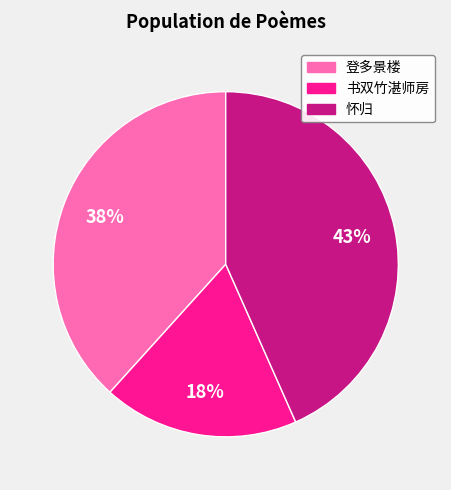

Rank the categories by value from lowest to highest.

书双竹湛师房, 登多景楼, 怀归